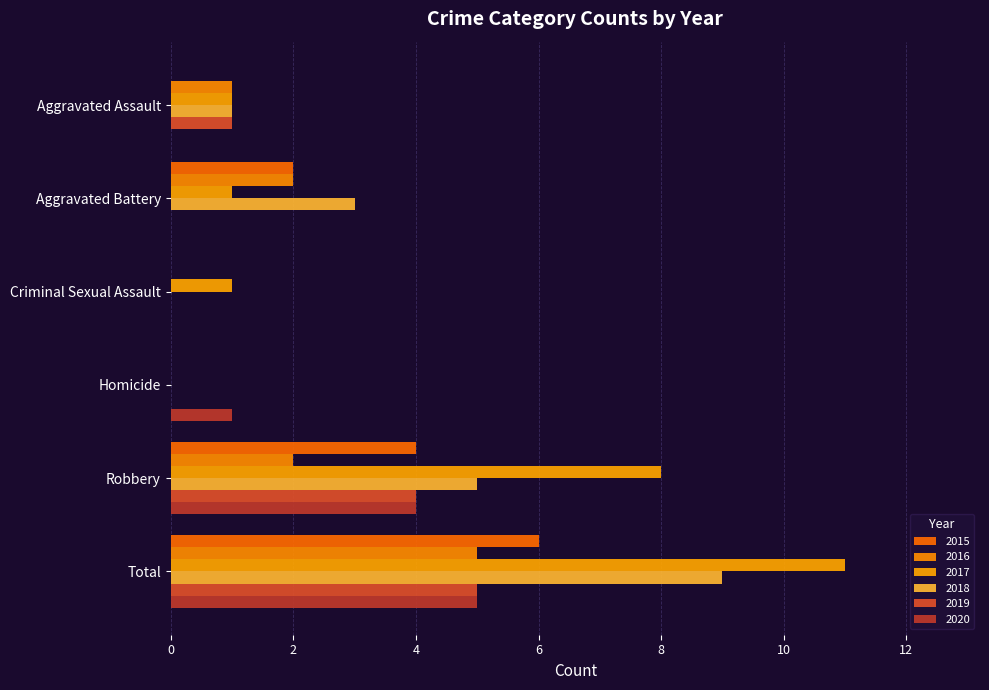

At which label does 2016 first exceed 2?

Total